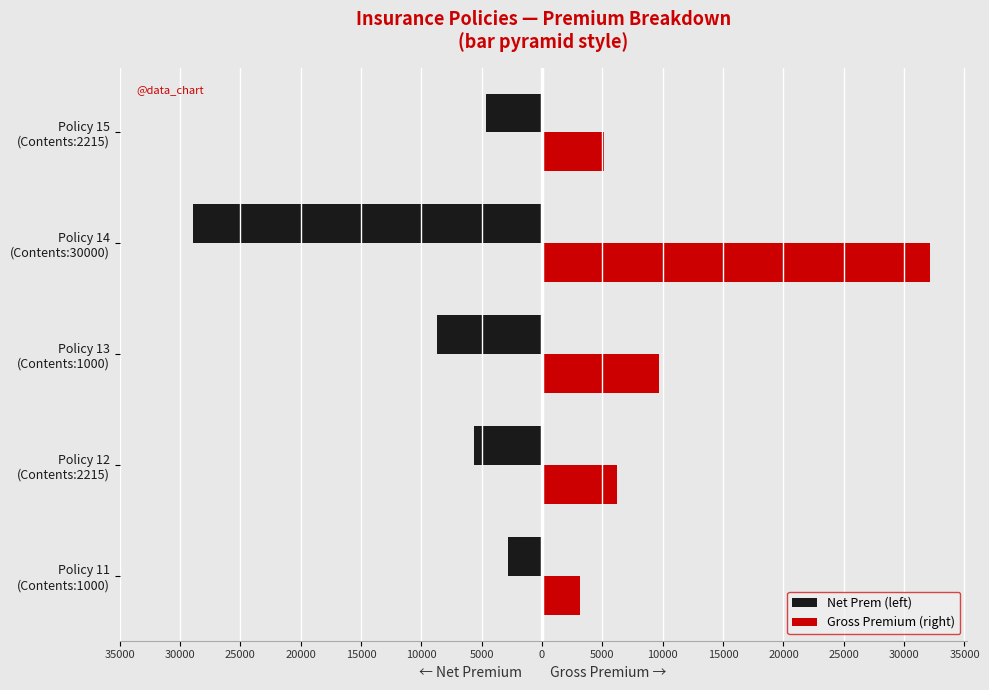

What are all the series names shown in the legend?

Net Prem (left), Gross Premium (right)